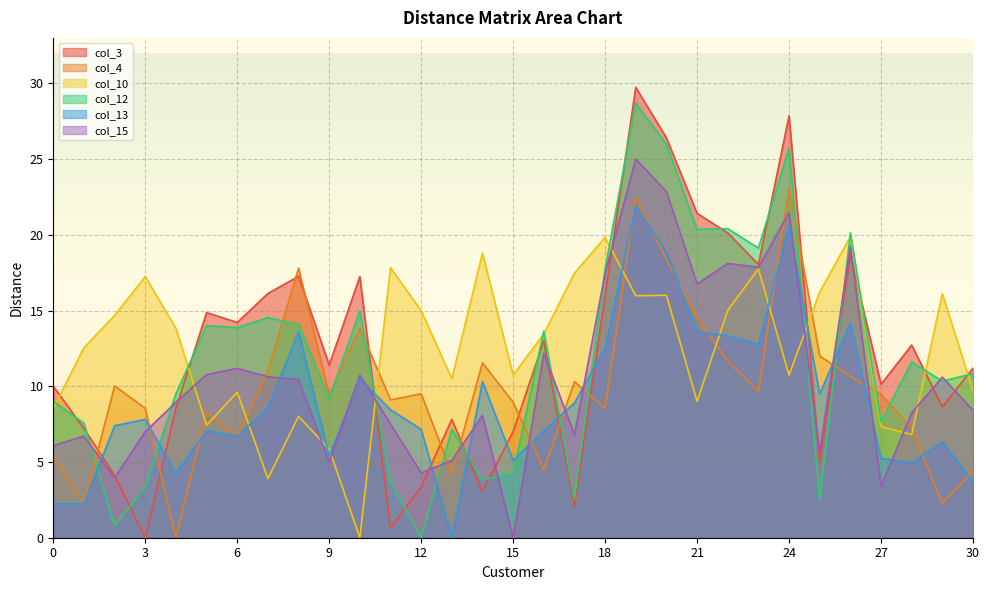

What is the value of the col_10 point at the 23rd from the left?

15.0